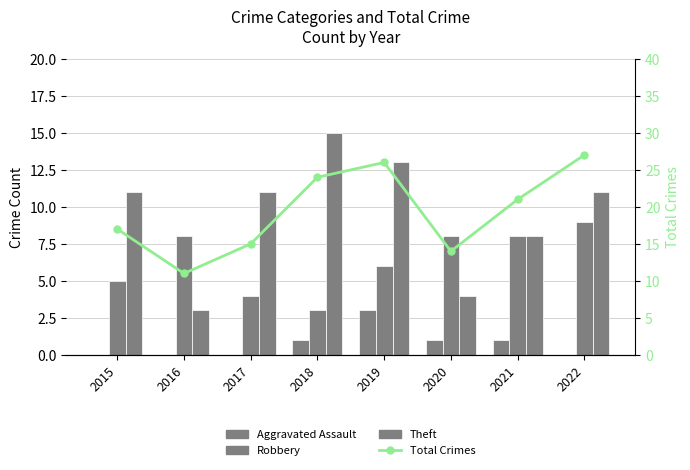

Reading left to right, transcribe all the data shown in this chart.

Aggravated Assault: 0	0	0	1	3	1	1	0
Robbery: 5	8	4	3	6	8	8	9
Theft: 11	3	11	15	13	4	8	11
Total Crimes: 17	11	15	24	26	14	21	27